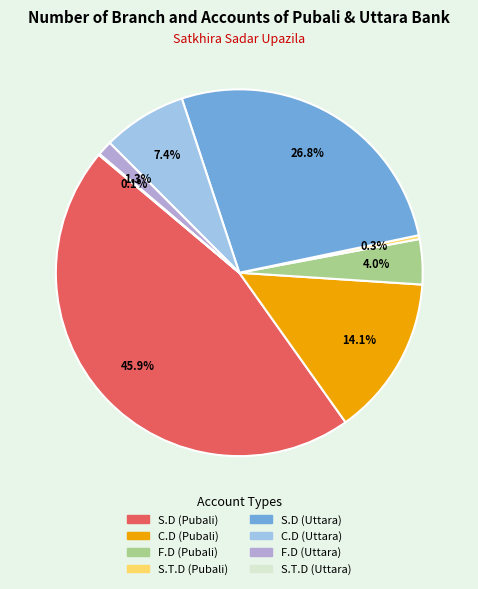

Combined, do F.D (Pubali) and C.D (Pubali) account for over 50%?

No